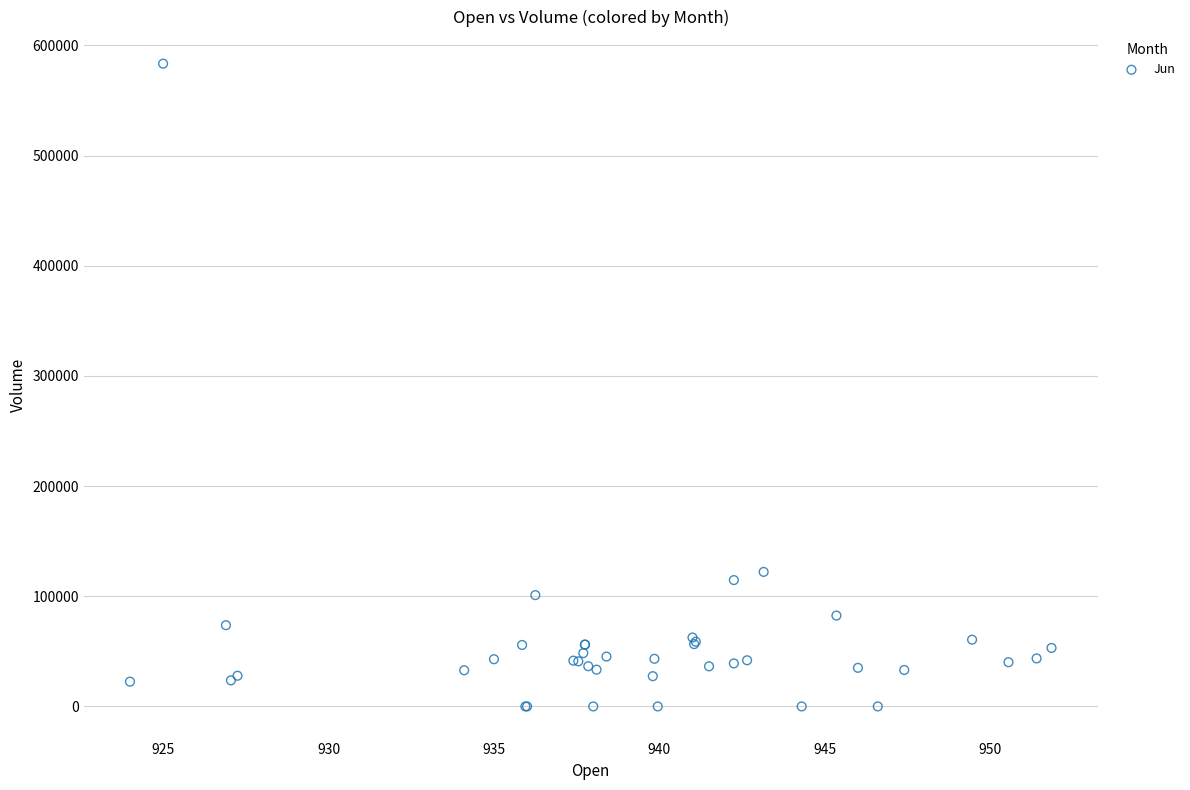

What Y value in the scatter plot is closest to 291691?

122133